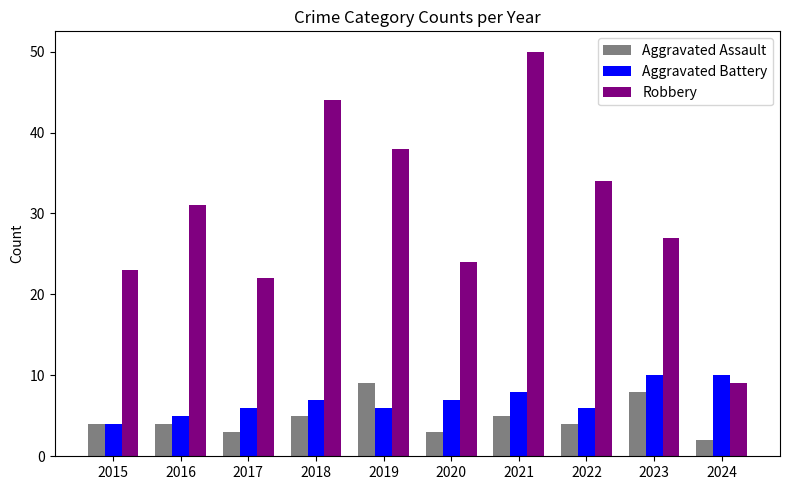

What is the difference between the Robbery values at 2015 and 2016?

8